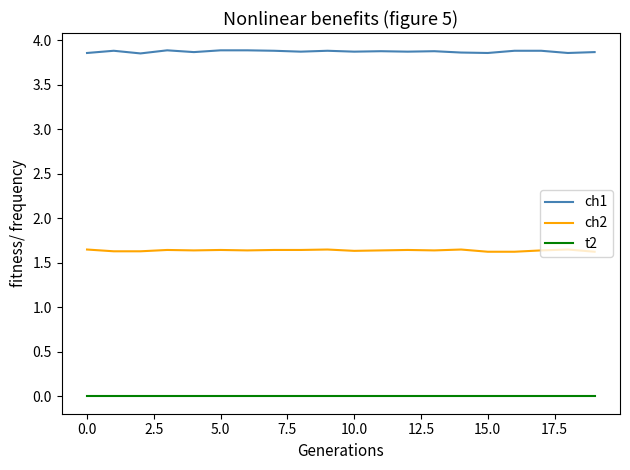

List the series in order of their peak value, lowest first.

t2, ch2, ch1